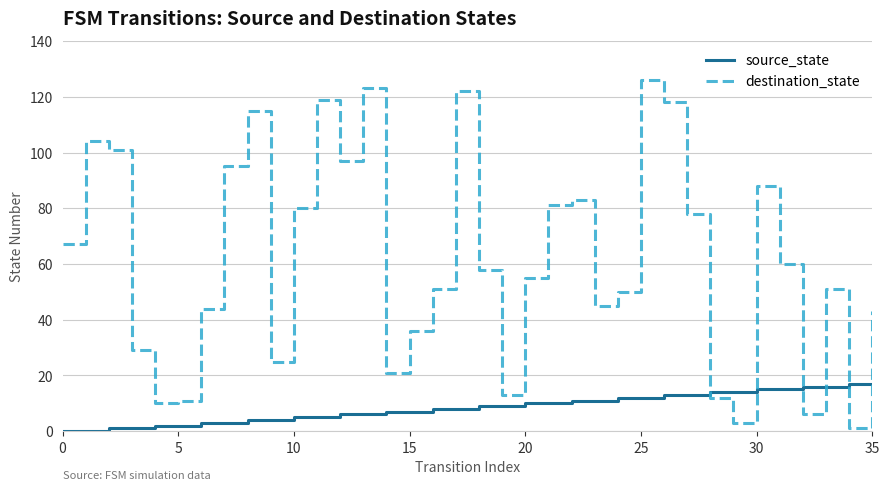

At how many categories does at least one series exceed 71?

15